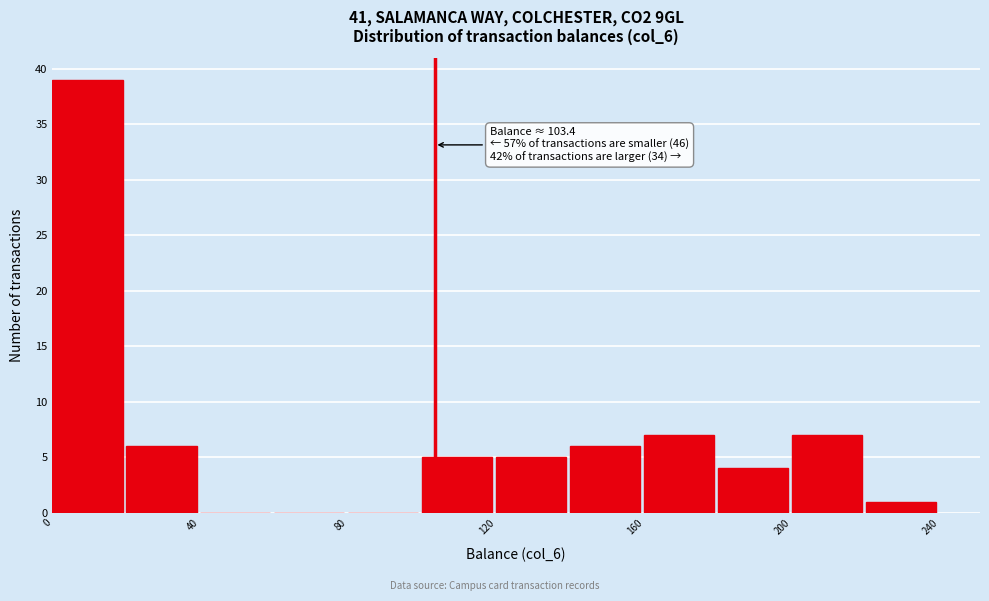

Which range on the x-axis has the tallest bar?

0 to 20